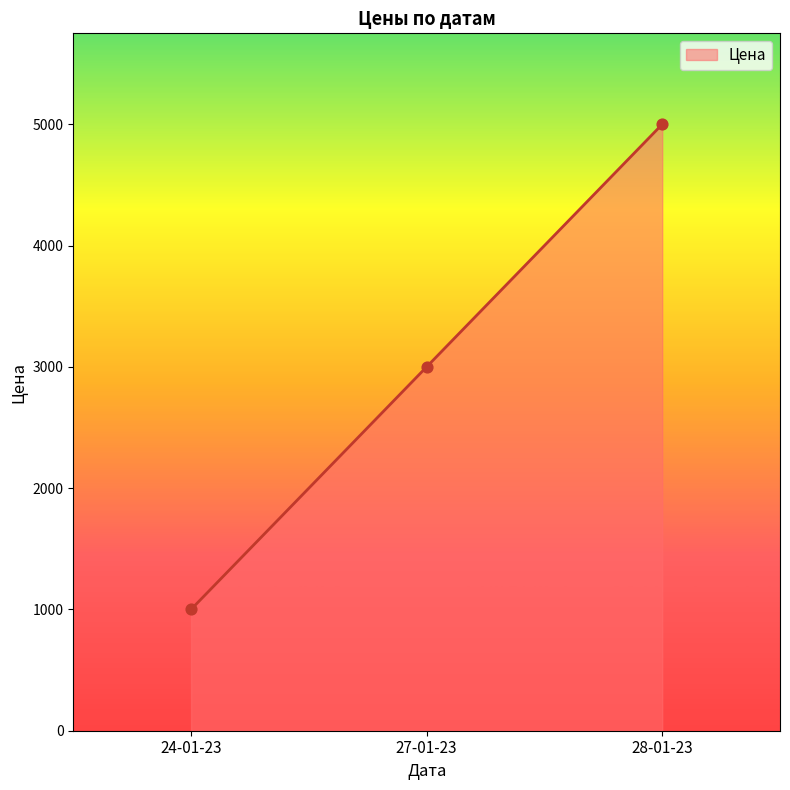

Approximately how many times larger is the value at 28-01-23 compared to 27-01-23?

1.7